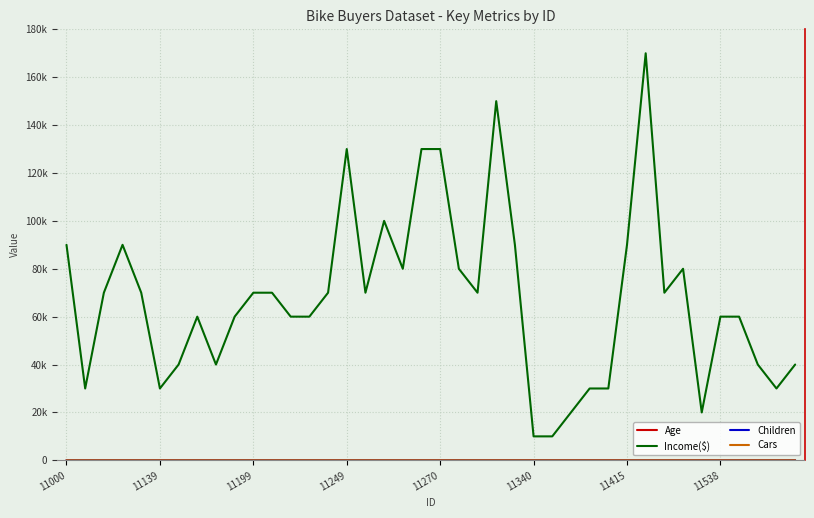

Is this an area chart (filled region under the line)?

No